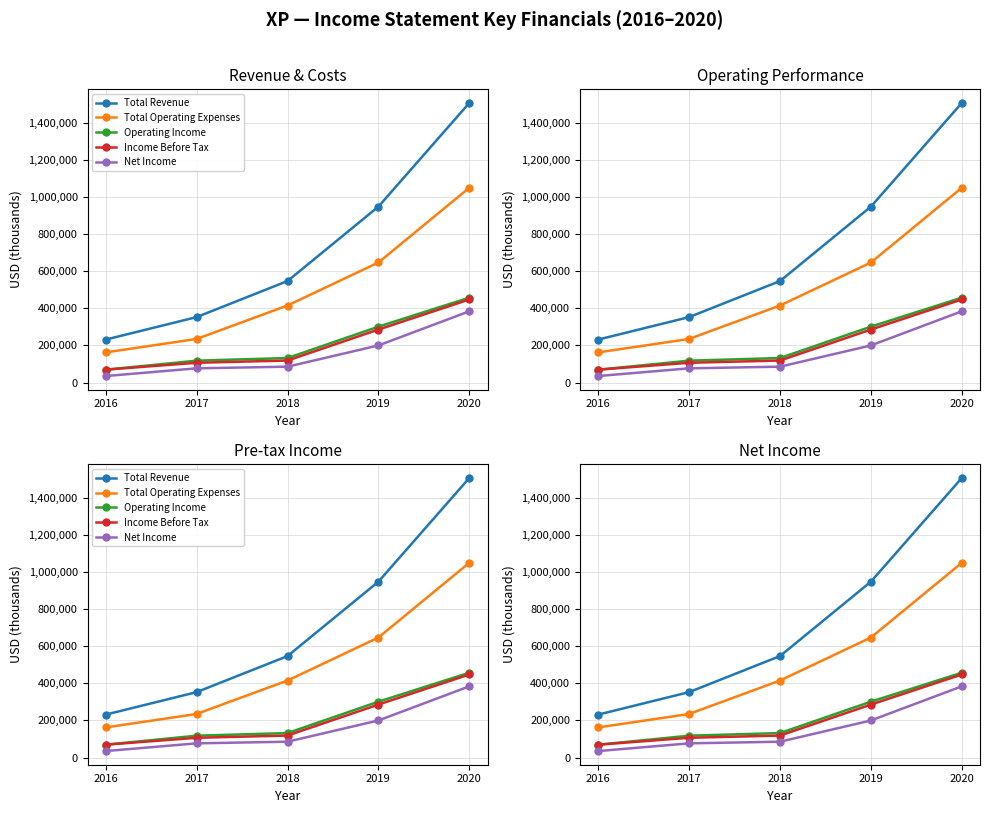

True or false: Total Revenue has more than 2 interior local peaks.

False